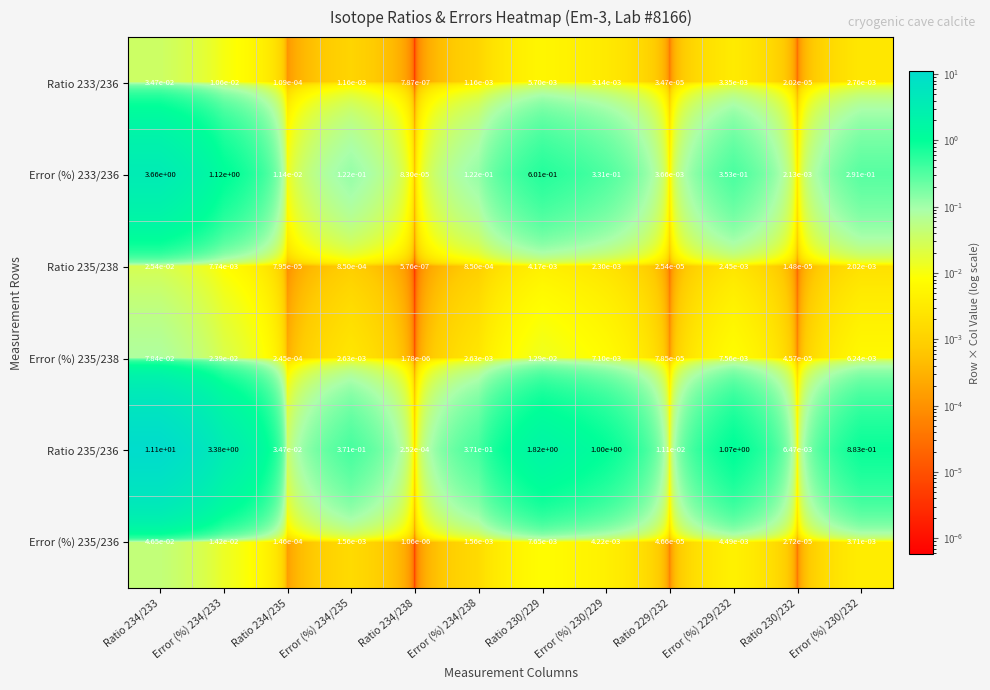

Is it true that Error (%) 233/236 equals 2.5 at Ratio 234/233?

False